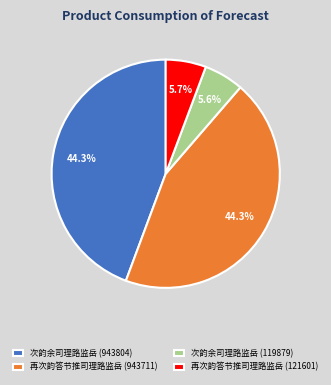

Does 次韵余司理路监岳 (943804) represent more than half of the total?

No